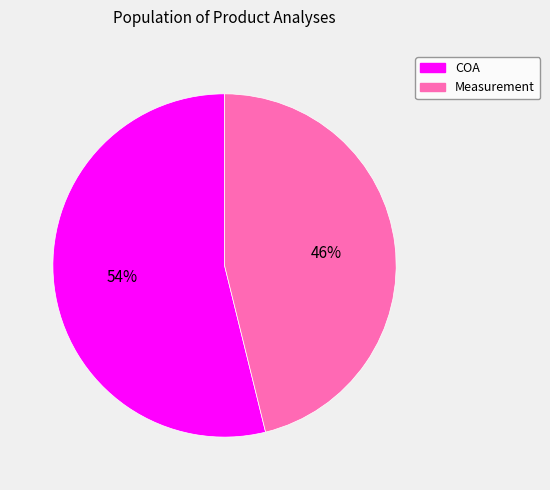

To the nearest percent, what is the average slice percentage?

50%